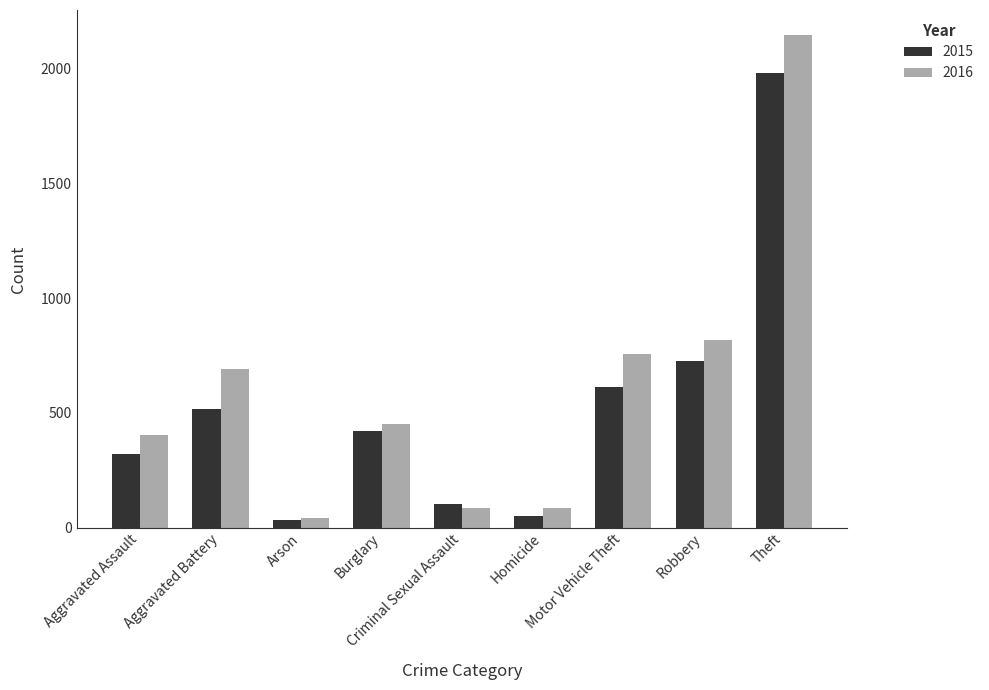

At which category is the sum across all series the highest?

Theft